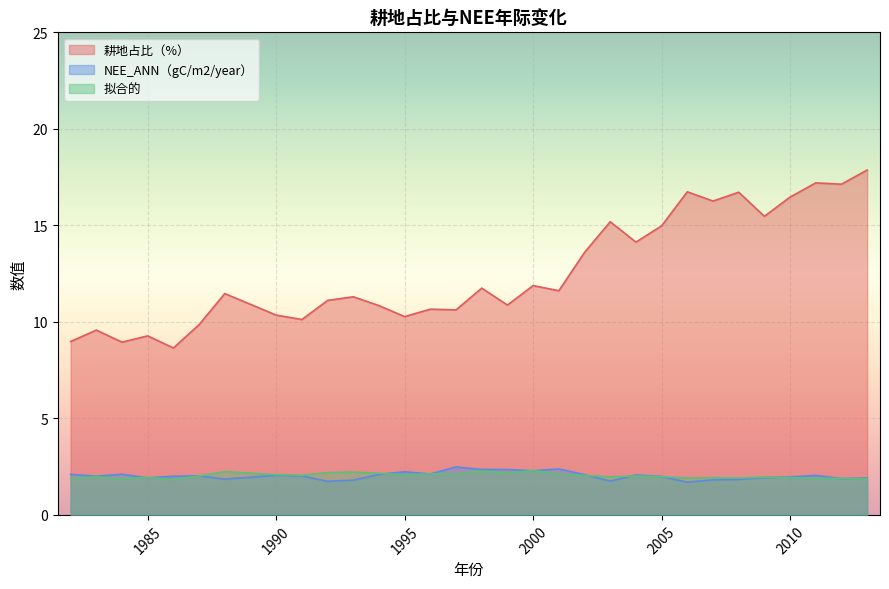

What is the sum of all 拟合的 values?

63.0